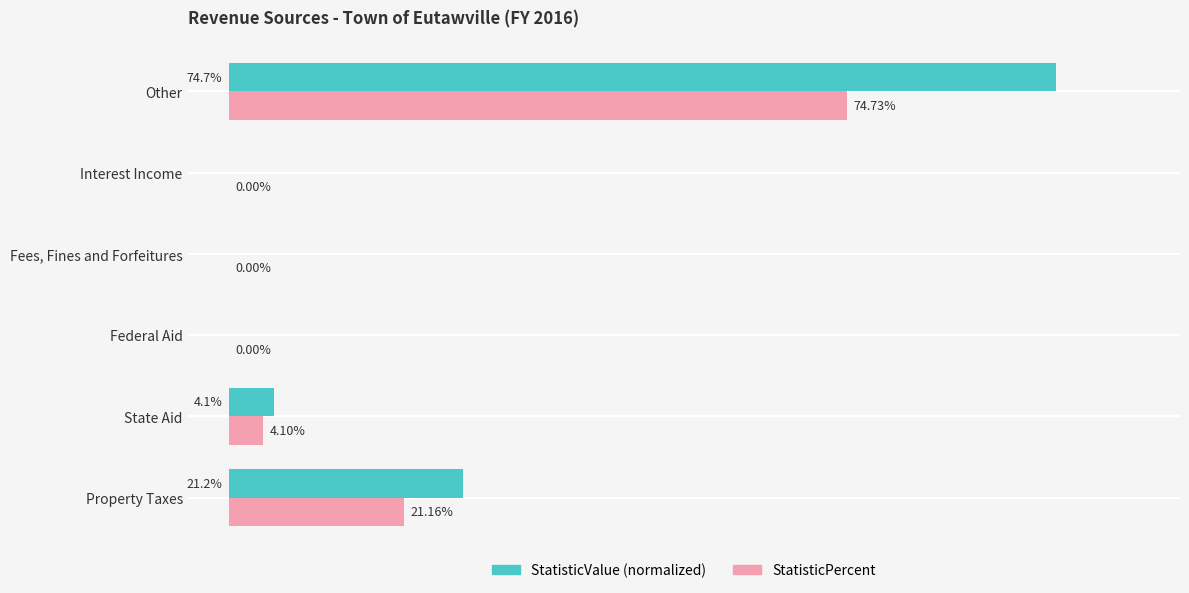

At which category is the sum across all series the highest?

Other